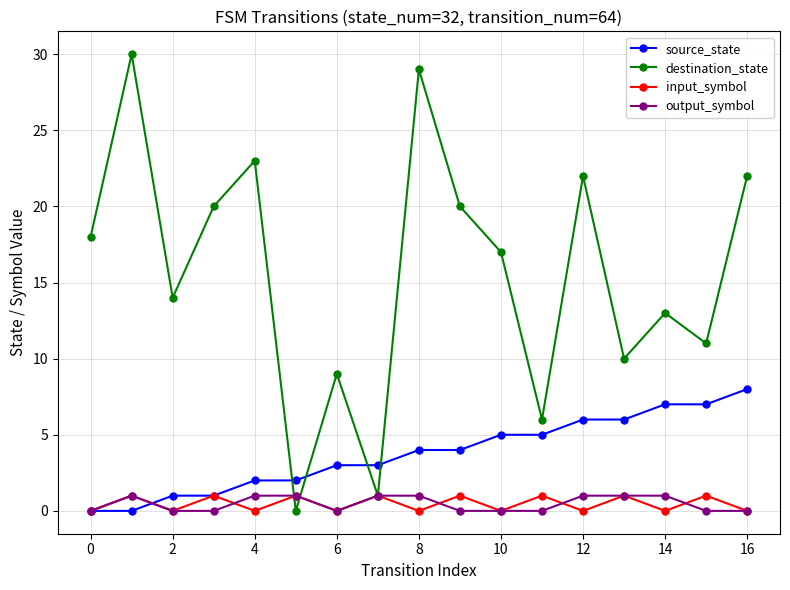

Which series has the widest spread of values?

destination_state